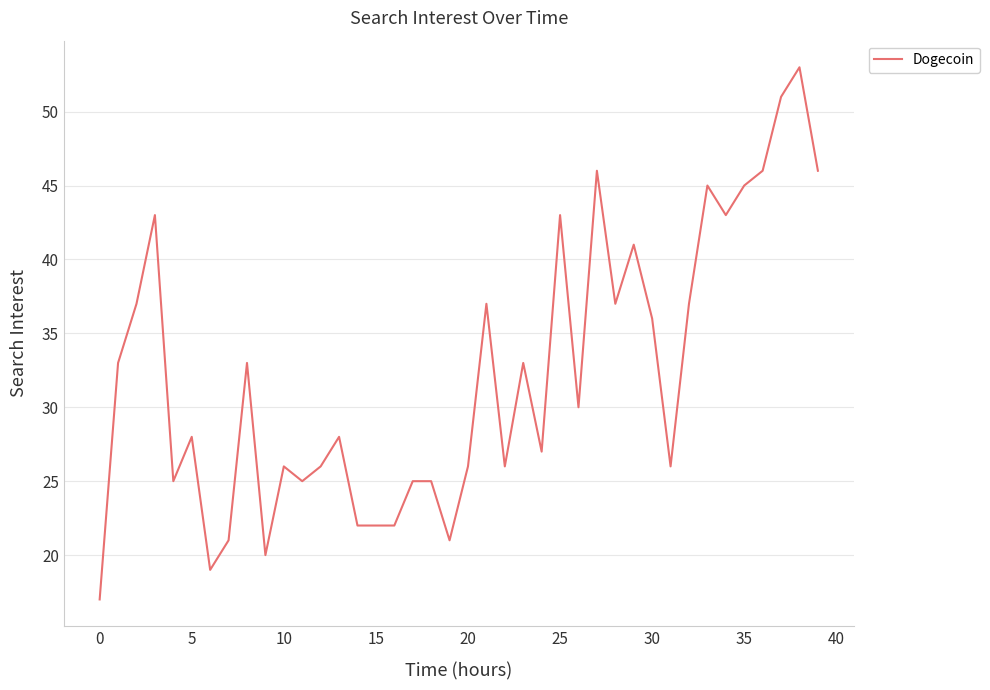

What is the difference between the maximum and minimum values?

36